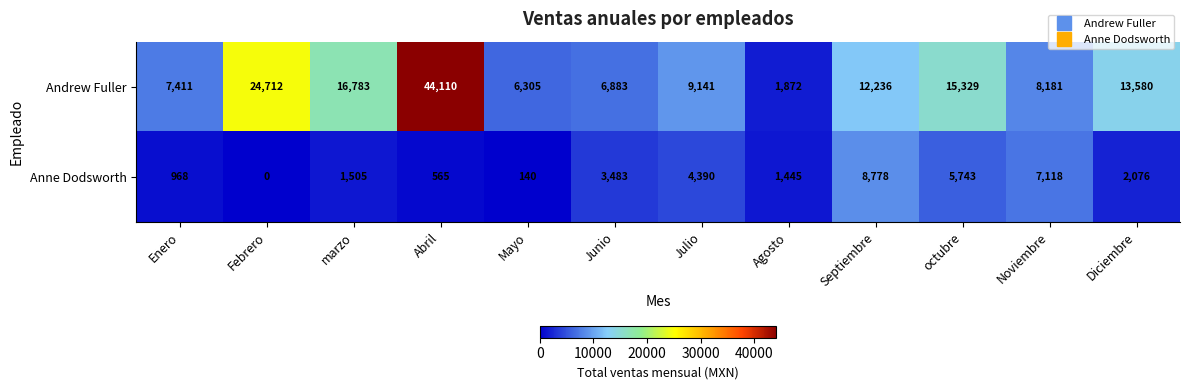

Reading left to right, list all the values displayed in this chart.

Andrew Fuller: Enero=7411	Febrero=24712	marzo=16783	Abril=44110	Mayo=6305	Junio=6883	Julio=9141	Agosto=1872	Septiembre=12236	octubre=15329	Noviembre=8181	Diciembre=13580
Anne Dodsworth: Enero=968	Febrero=0	marzo=1505	Abril=565	Mayo=140	Junio=3483	Julio=4390	Agosto=1445	Septiembre=8778	octubre=5743	Noviembre=7118	Diciembre=2076